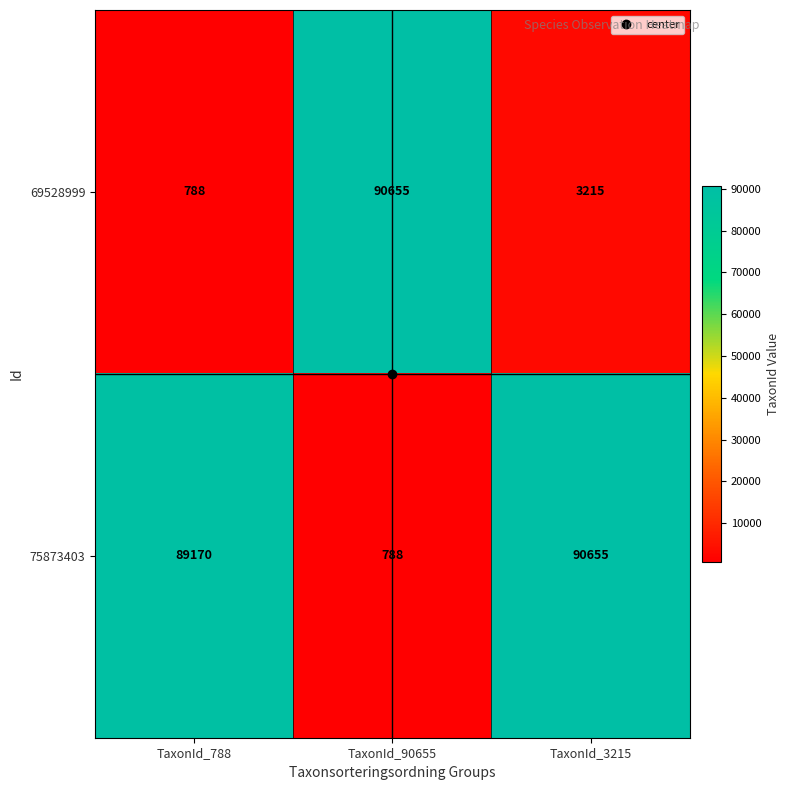

What is the difference between the second highest and minimum values in the 75873403 series?

88382